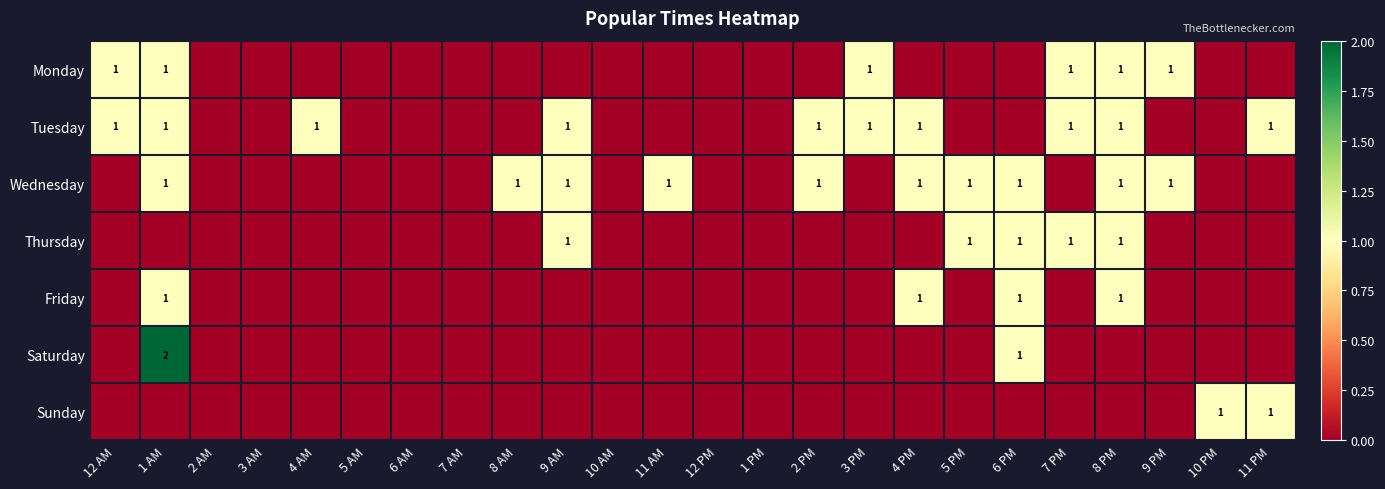

What is the total value across all series at 11 PM?

2